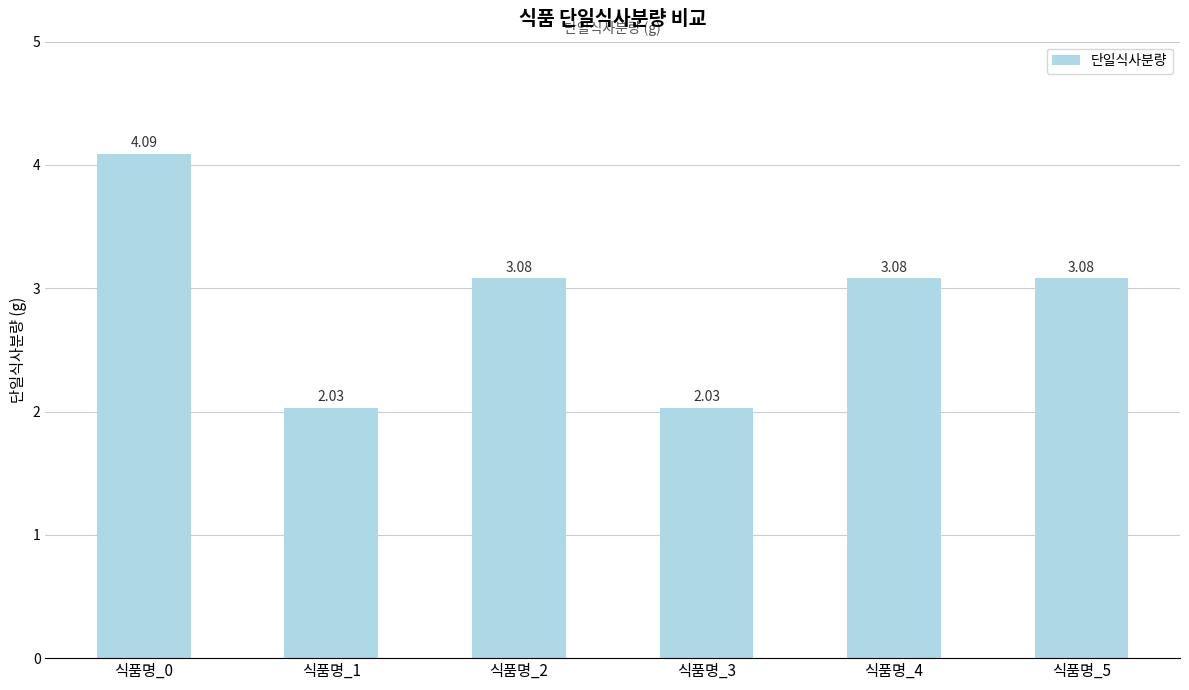

How many bars are there in total?

6